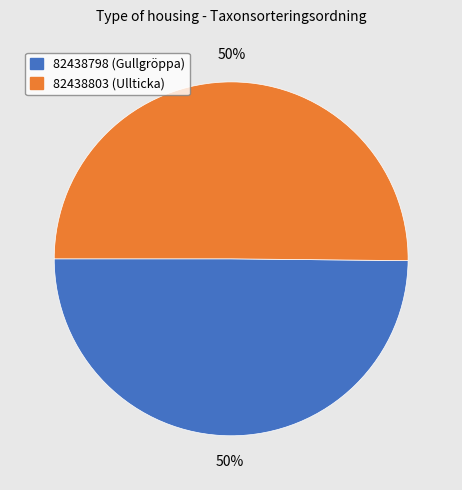

To the nearest percent, what is the average slice percentage?

50%